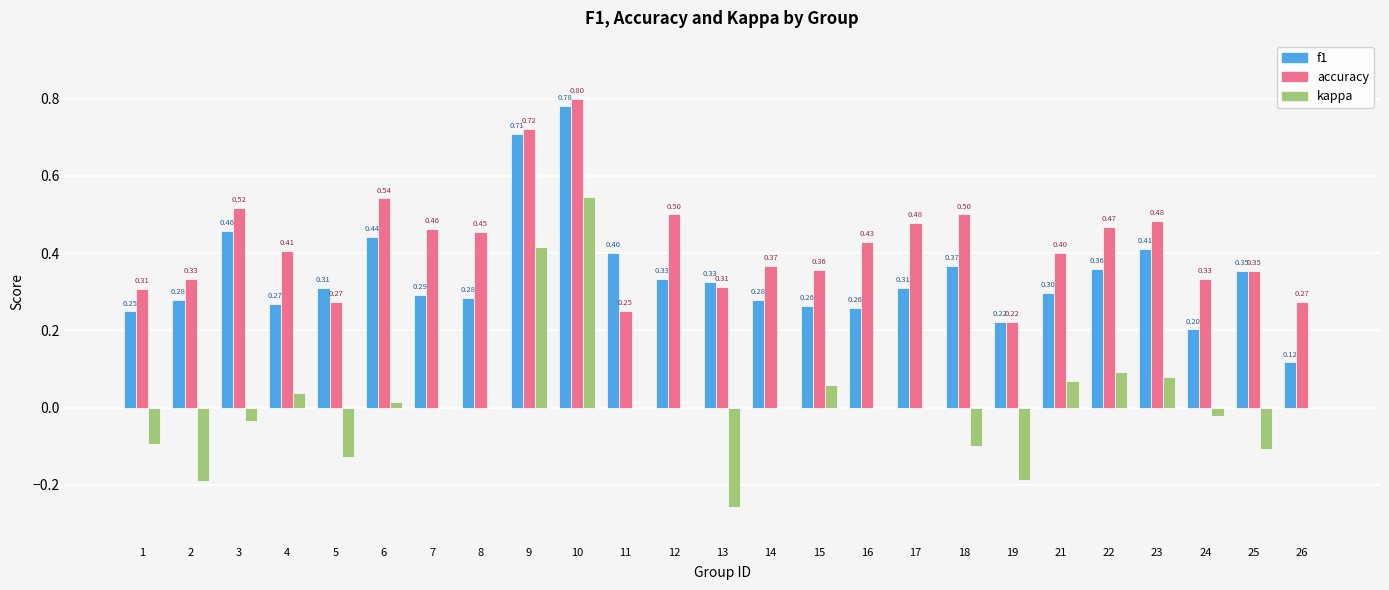

At which category is the sum across all series the highest?

10